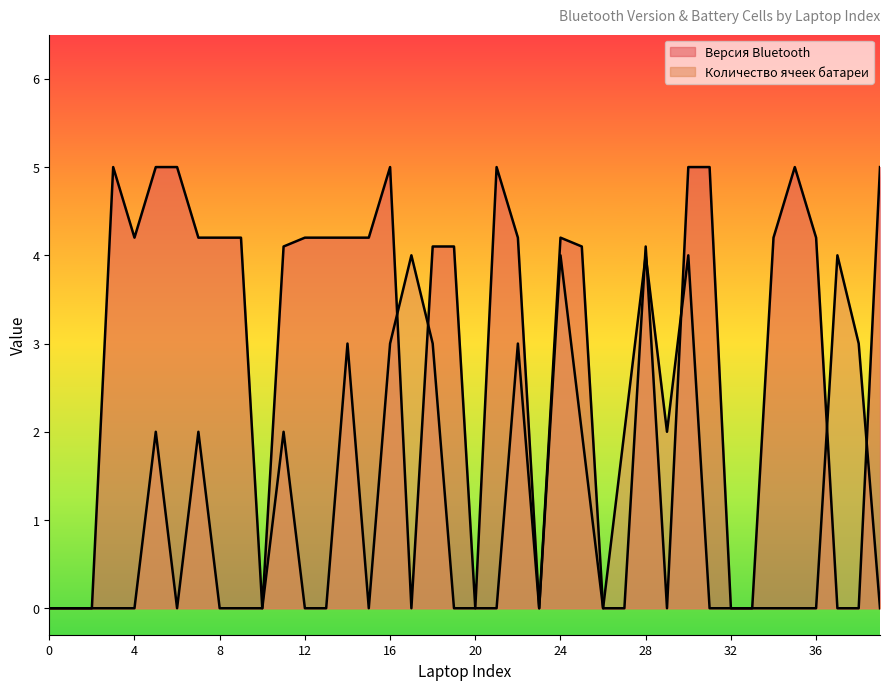

How many intersections are there between Версия Bluetooth and Количество ячеек батареи?

7